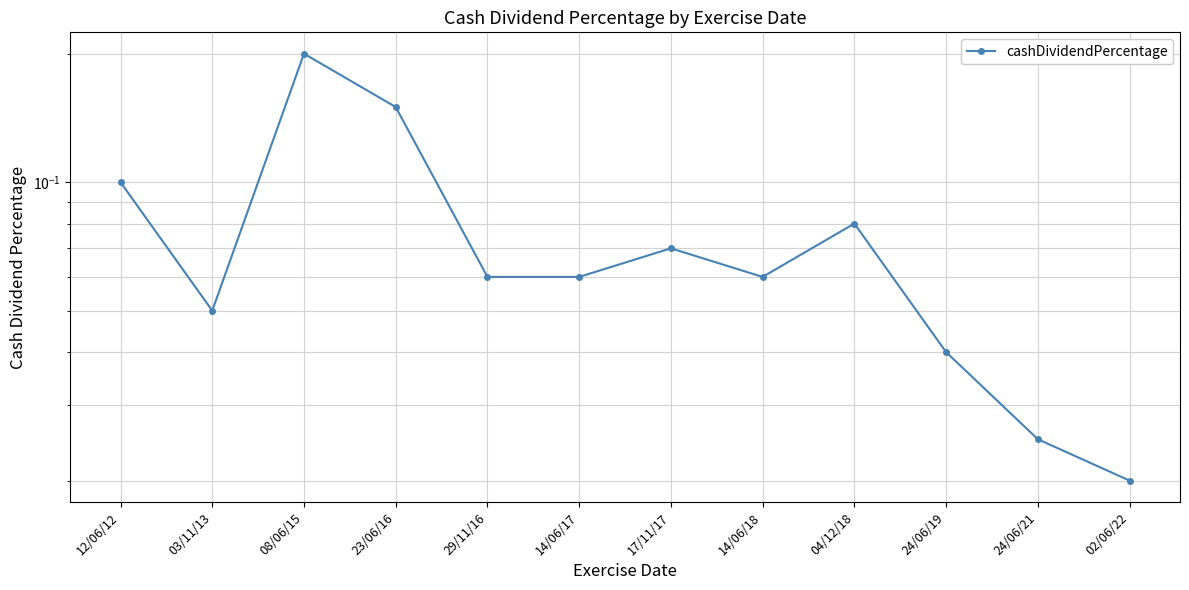

Which has a higher value, 24/06/21 or 29/11/16?

29/11/16